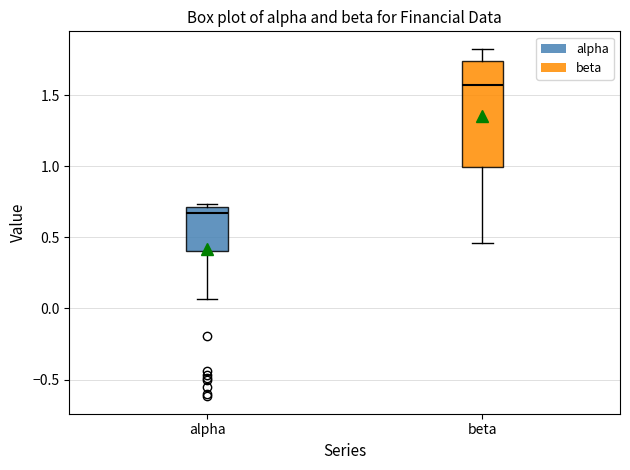

Where is the upper edge of the box for beta on the y-axis? The values are not printed on the chart, so give them approximately, as read against the axis.

1.75